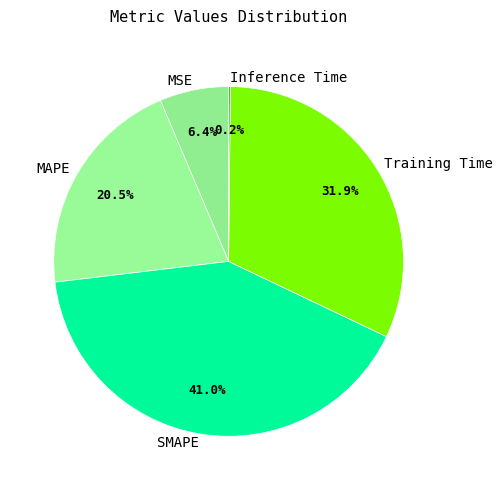

What is the largest slice in the pie chart?

SMAPE